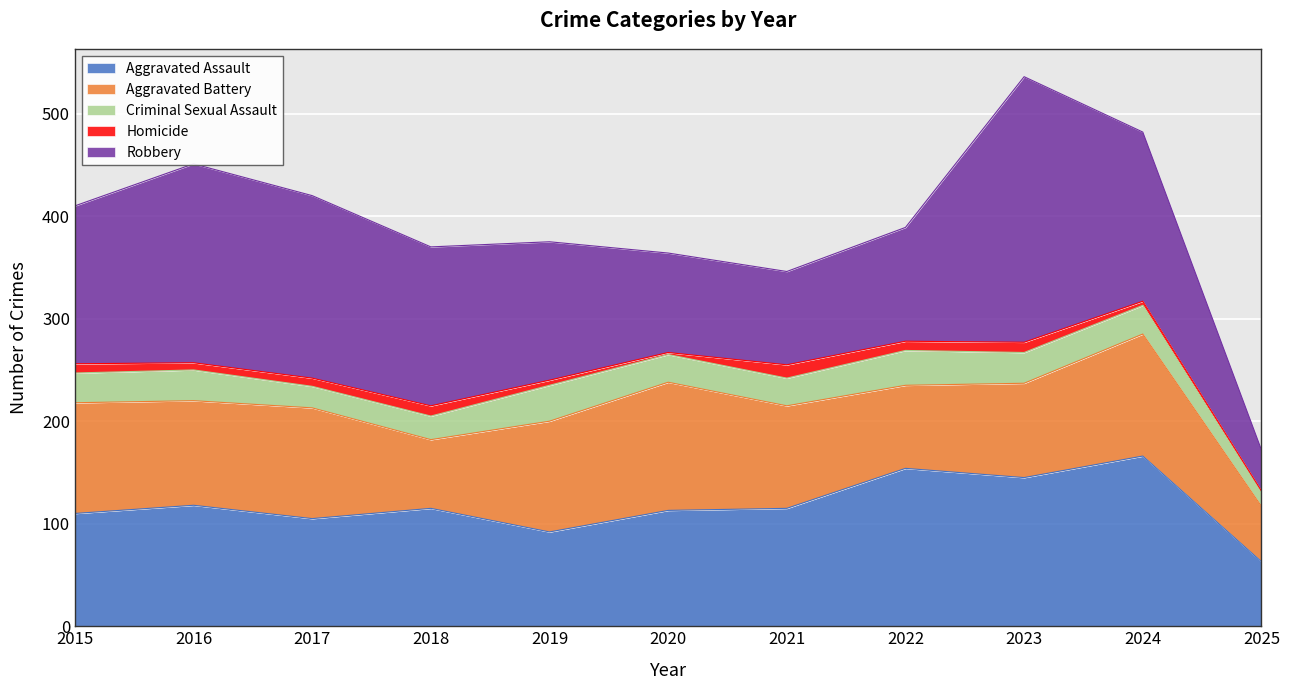

Which label corresponds to the smallest value in the chart?

2020